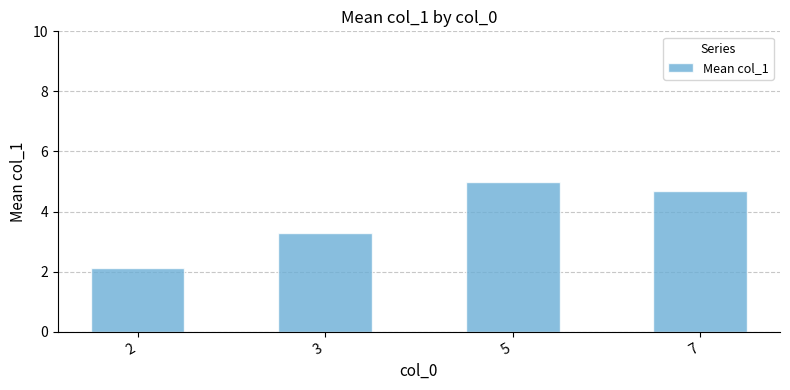

How many values exceed 4?

2